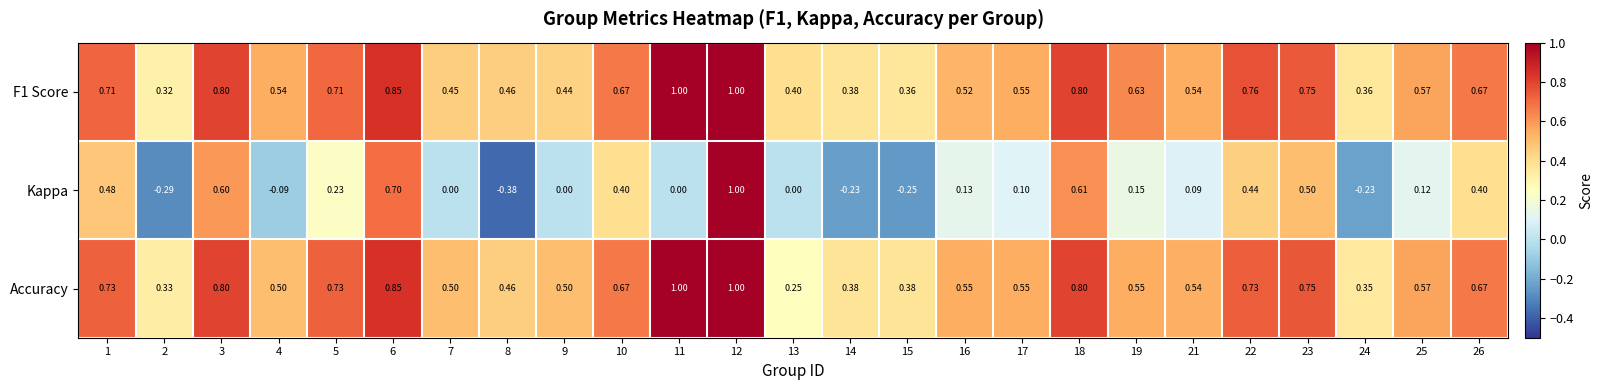

Is the value of Accuracy at 23 greater than the value of F1 Score at 24?

Yes